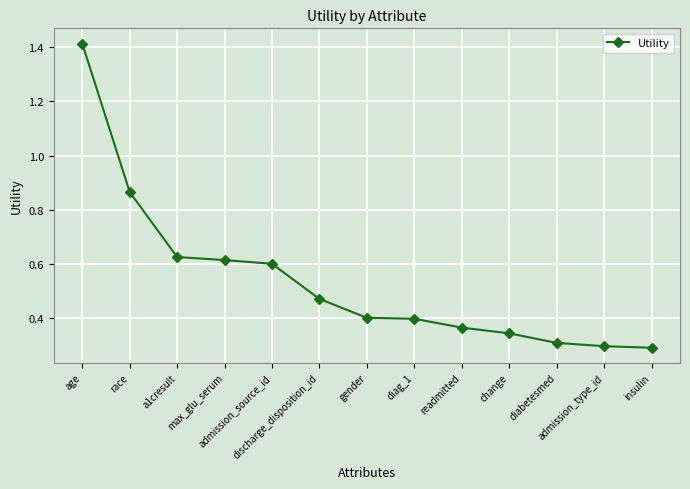

What is the label of the 7th point from the right?

gender